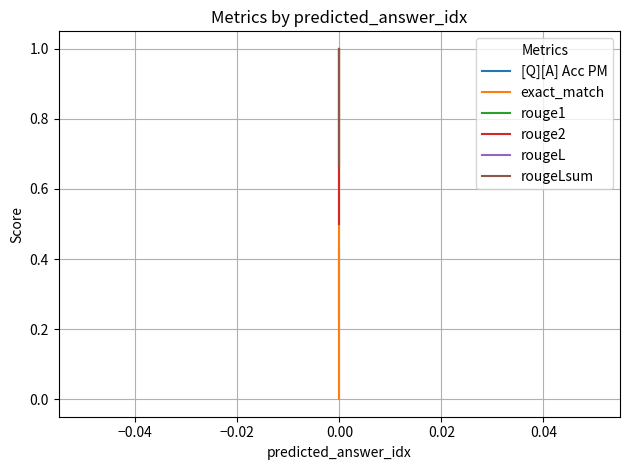

What are all the series names shown in the legend?

[Q][A] Acc PM, exact_match, rouge1, rouge2, rougeL, rougeLsum